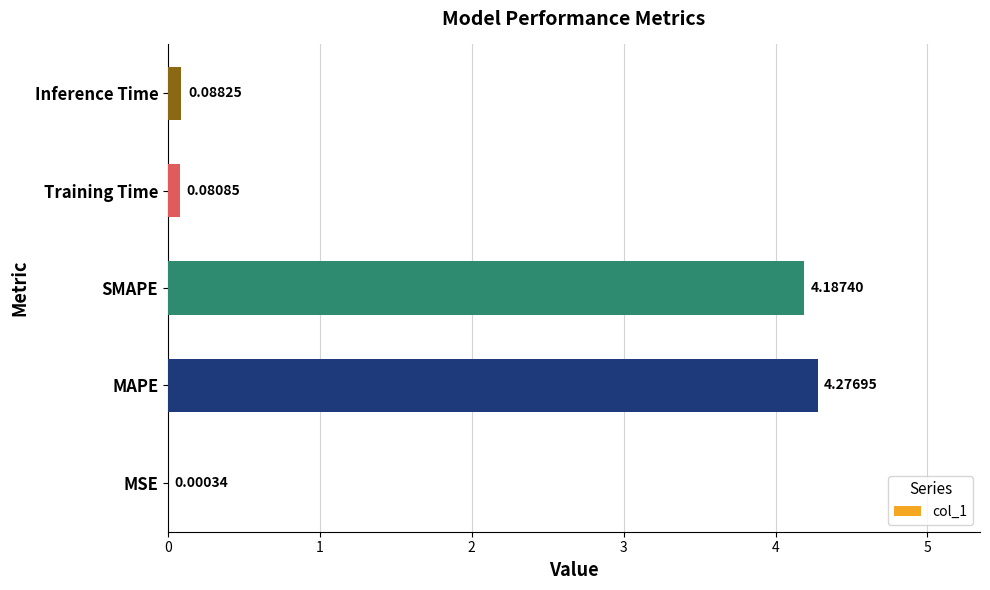

How many data points does each series have?

5